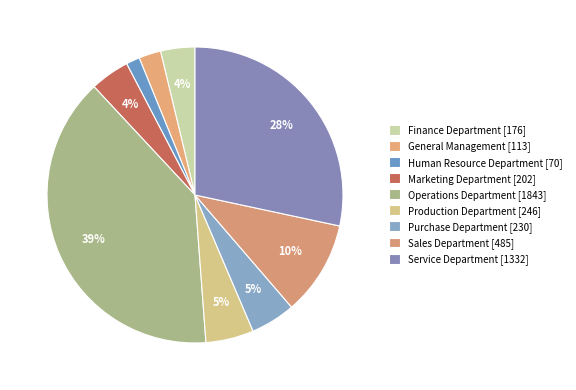

Which category has the biggest portion of the pie?

Operations Department